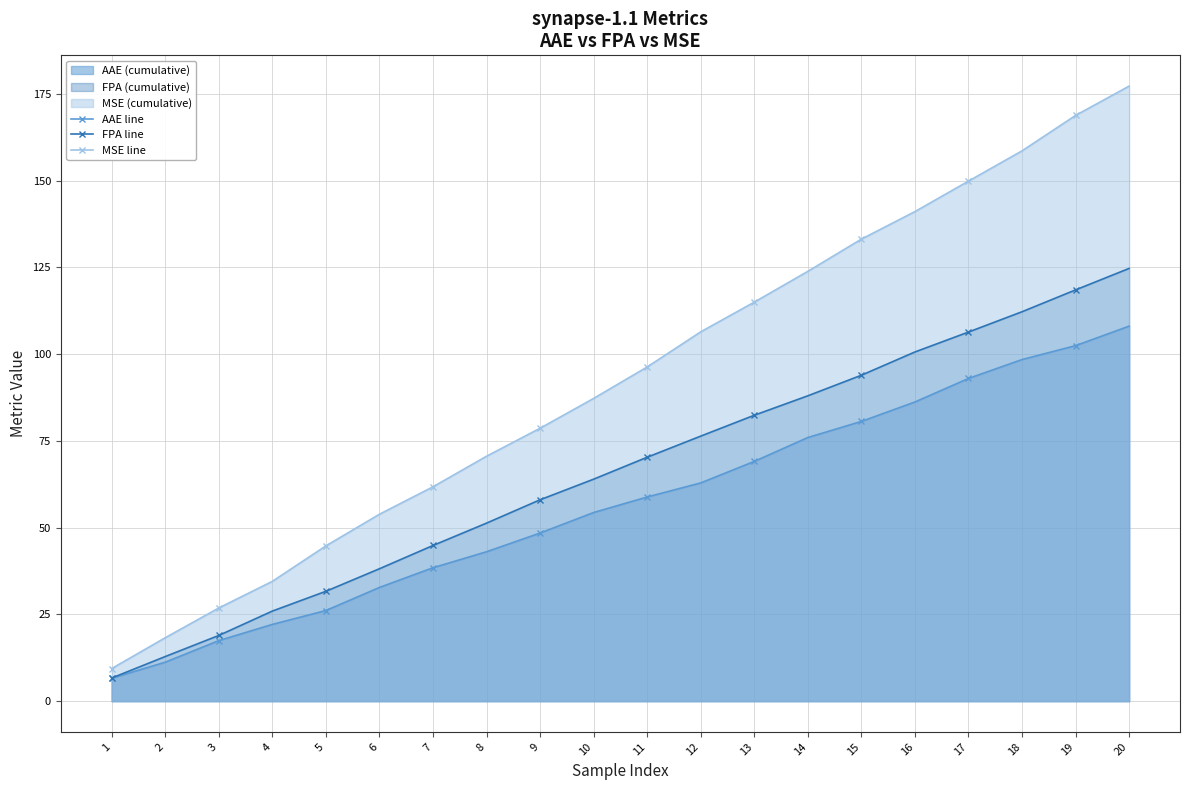

True or false: FPA line and AAE line intersect in this chart.

False